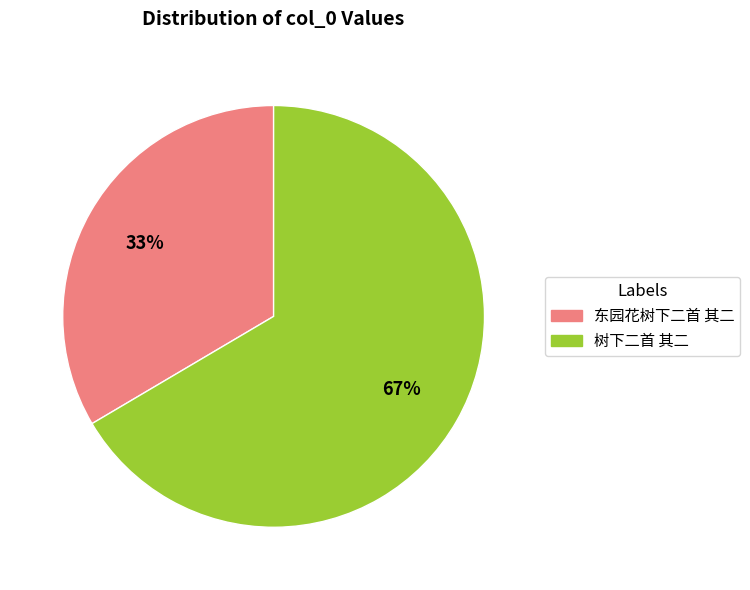

Rank the categories by value from lowest to highest.

东园花树下二首 其二, 树下二首 其二